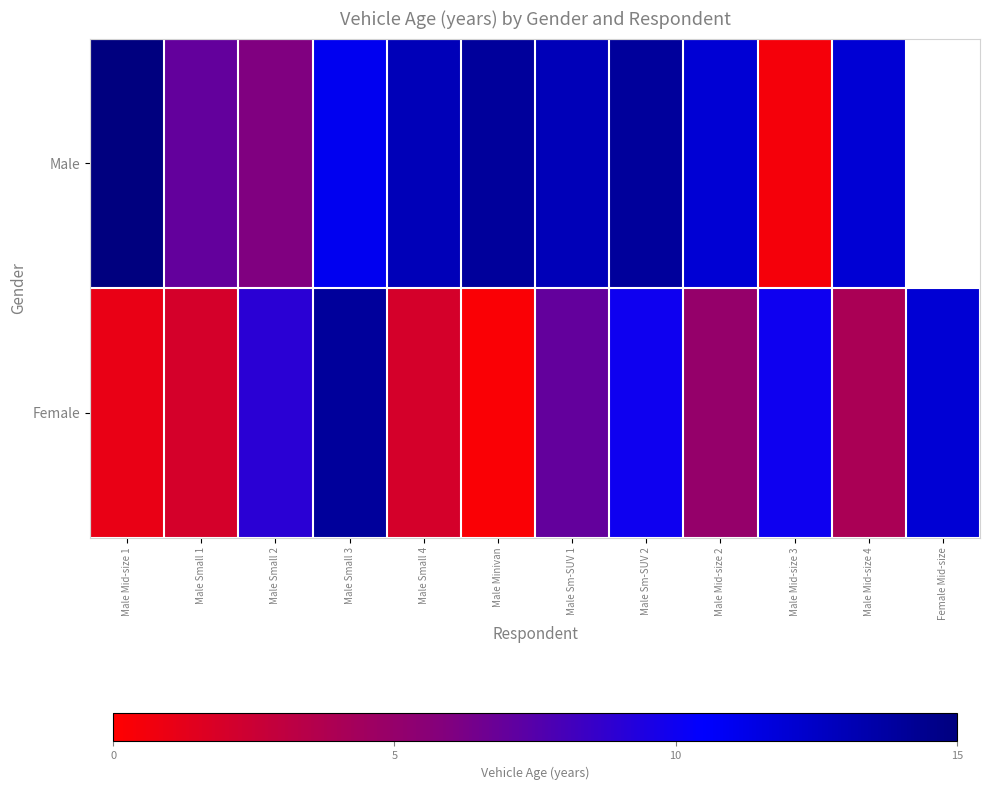

What is the approximate value of Female at Male Sm-SUV 1?

7.0